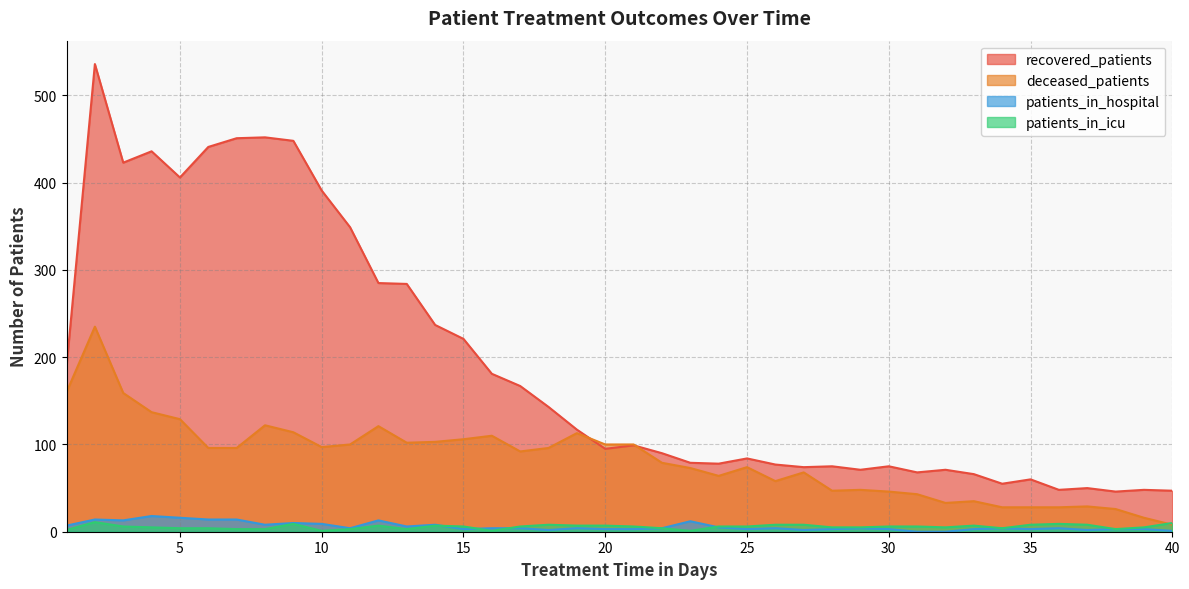

How many lines are shown in the chart?

4